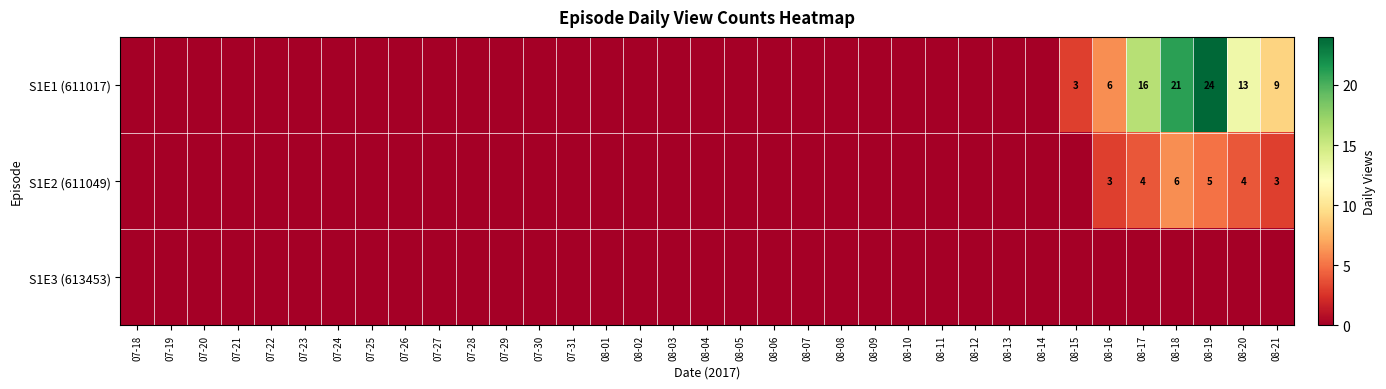

The S1E2 (611049) series shows 4 at 08-20. True or false?

True